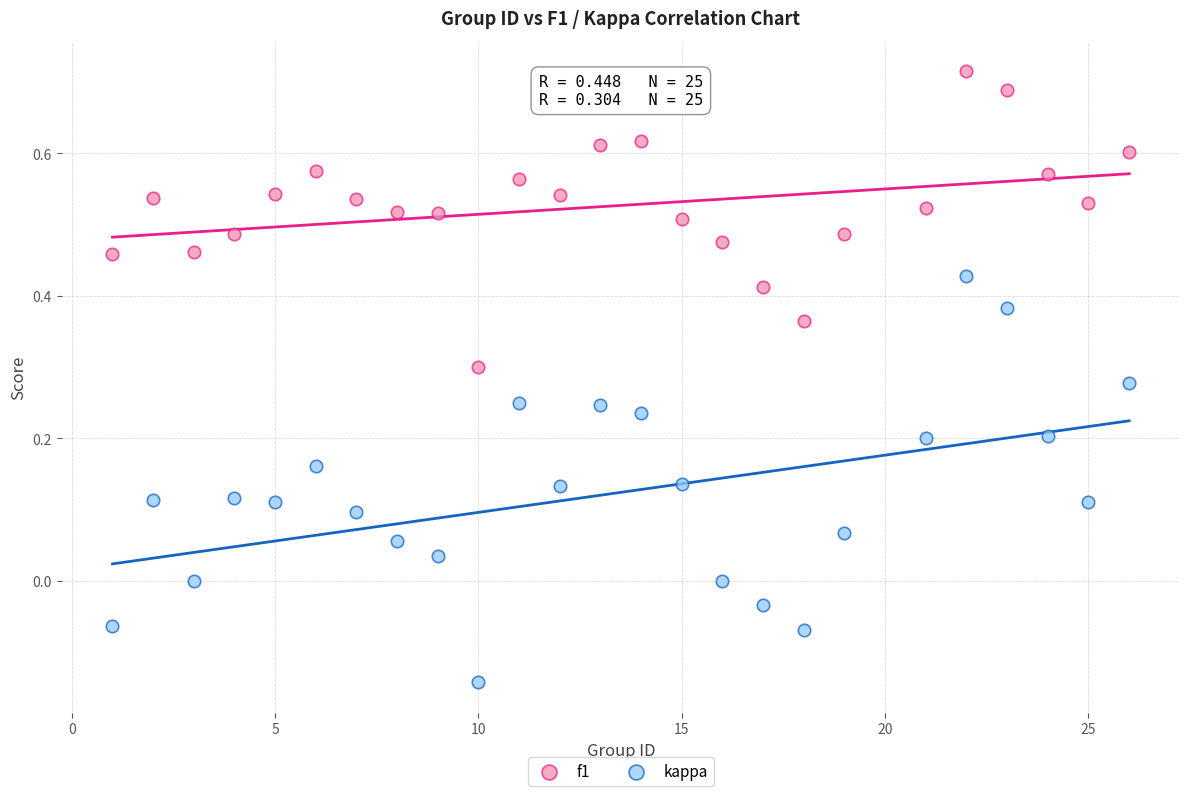

Across all data points, what is the range of X values (max minus min)?

25.0